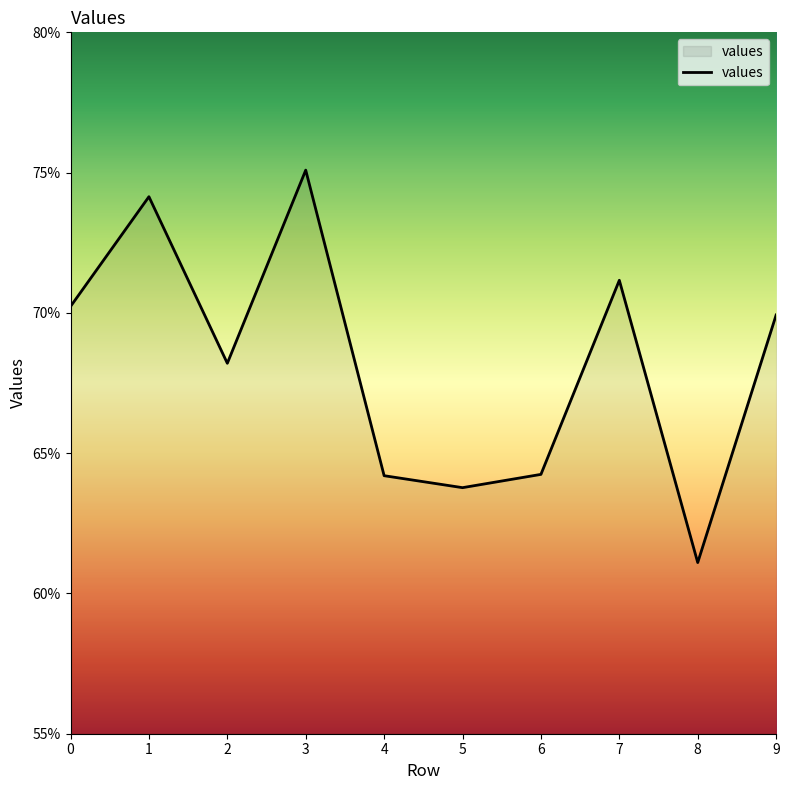

Is this an area chart (filled region under the line)?

Yes